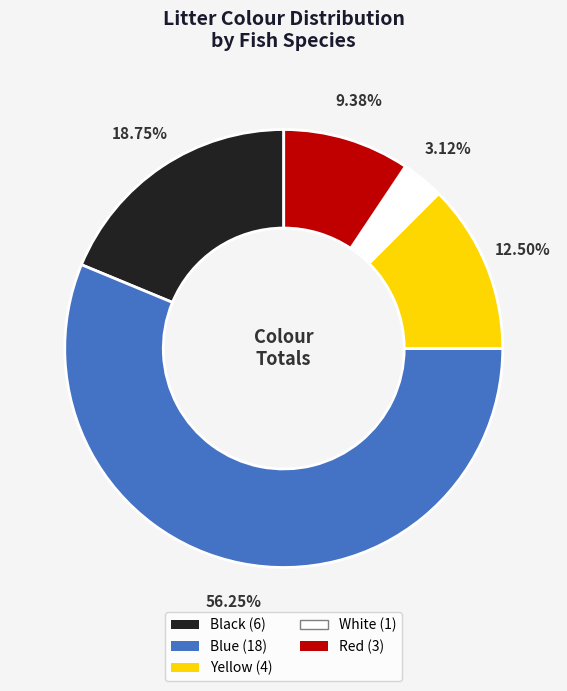

Which slice is the largest?

Blue